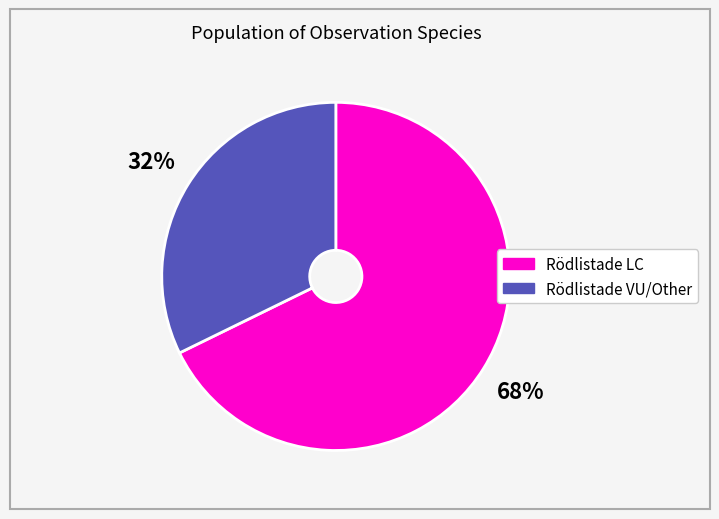

To the nearest percent, what is the average slice percentage?

50%